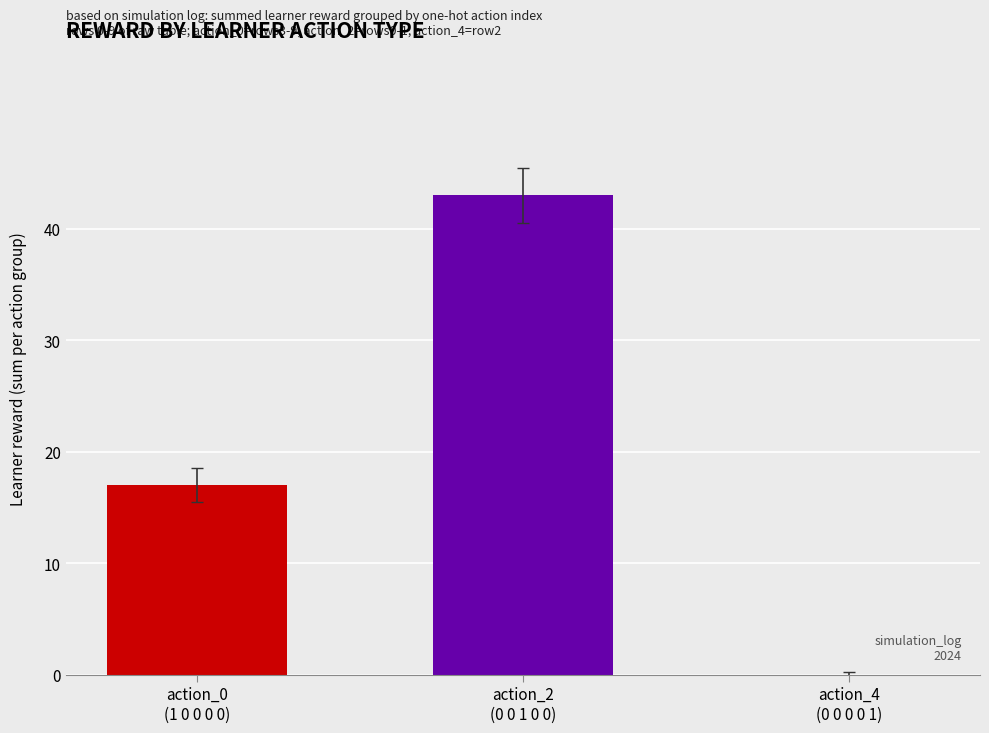

What is the greatest value displayed?

43